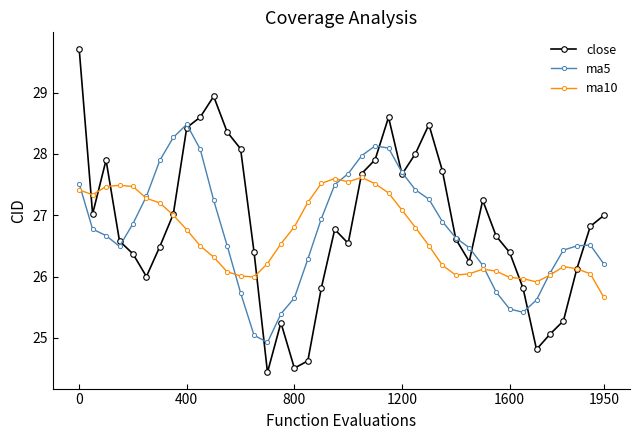

What is the value of the close point at the 36th from the left?

25.1